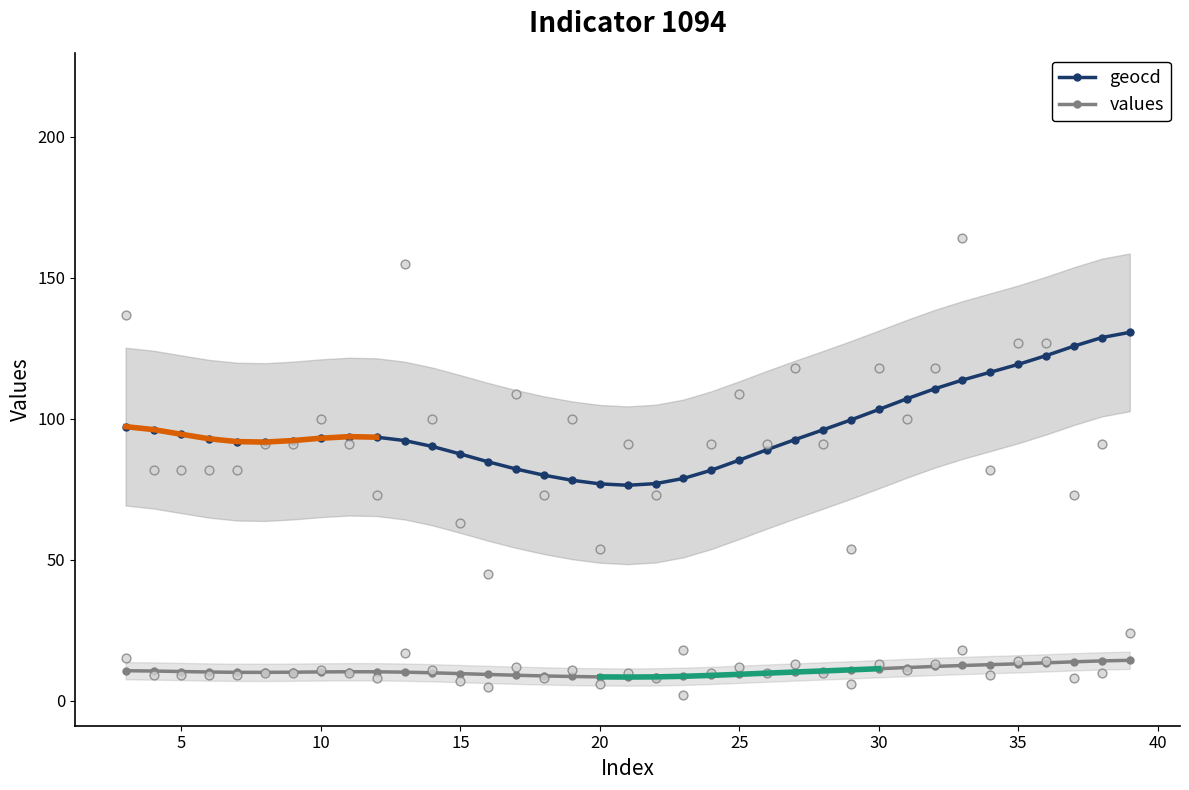

Is the value of geocd at 18 greater than the value of values at 29?

No